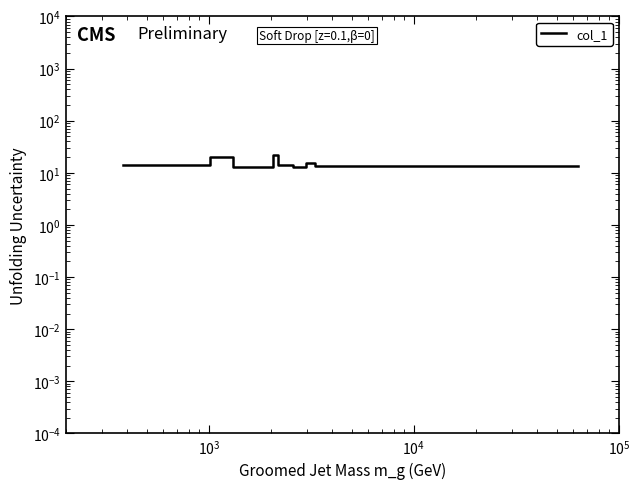

How many series are shown in this chart?

1